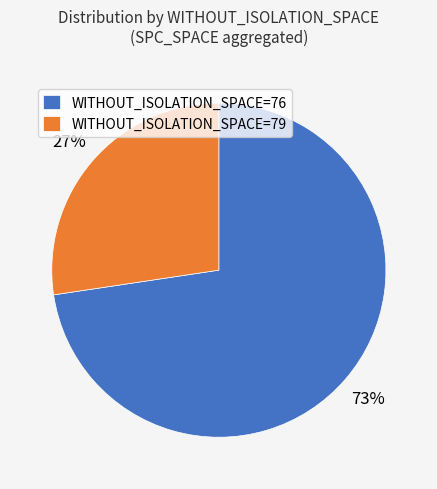

Rank the categories by value from lowest to highest.

WITHOUT_ISOLATION_SPACE=79, WITHOUT_ISOLATION_SPACE=76